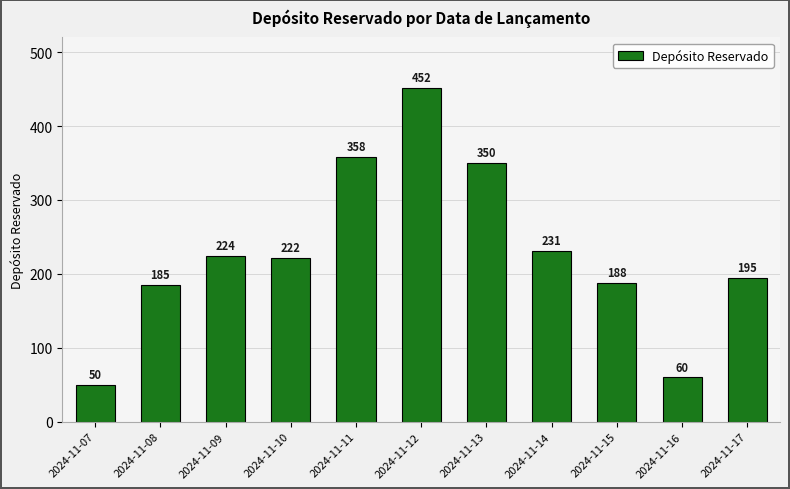

What is the value of the 3rd bar from the left?

224